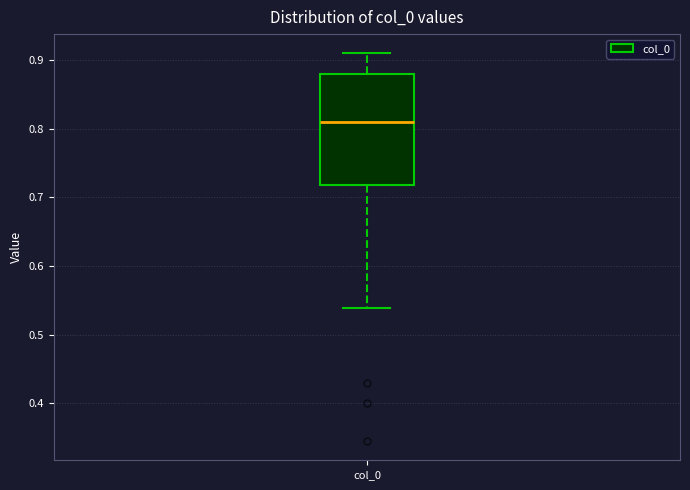

Transcribe this box plot: give where the median line is, the range the box spans, and where the two whiskers end, as read against the y-axis. The values are not printed on the chart, so give them approximately, as read against the axis.

median 0.81, box 0.72 to 0.88, whiskers 0.54 to 0.91